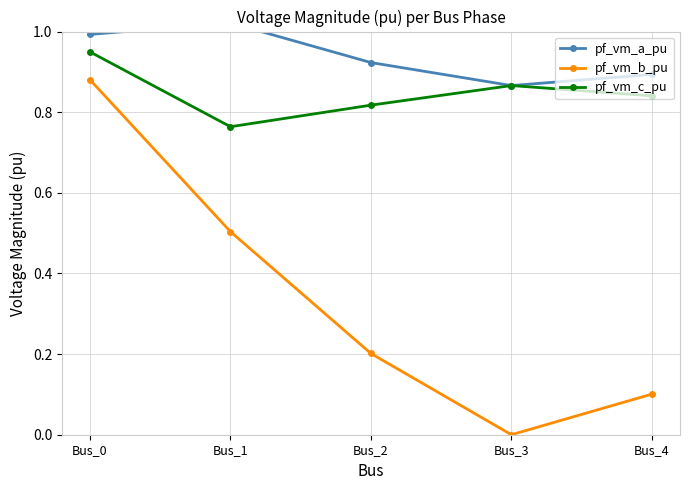

The pf_vm_b_pu series shows 0.5 at Bus_3. True or false?

False